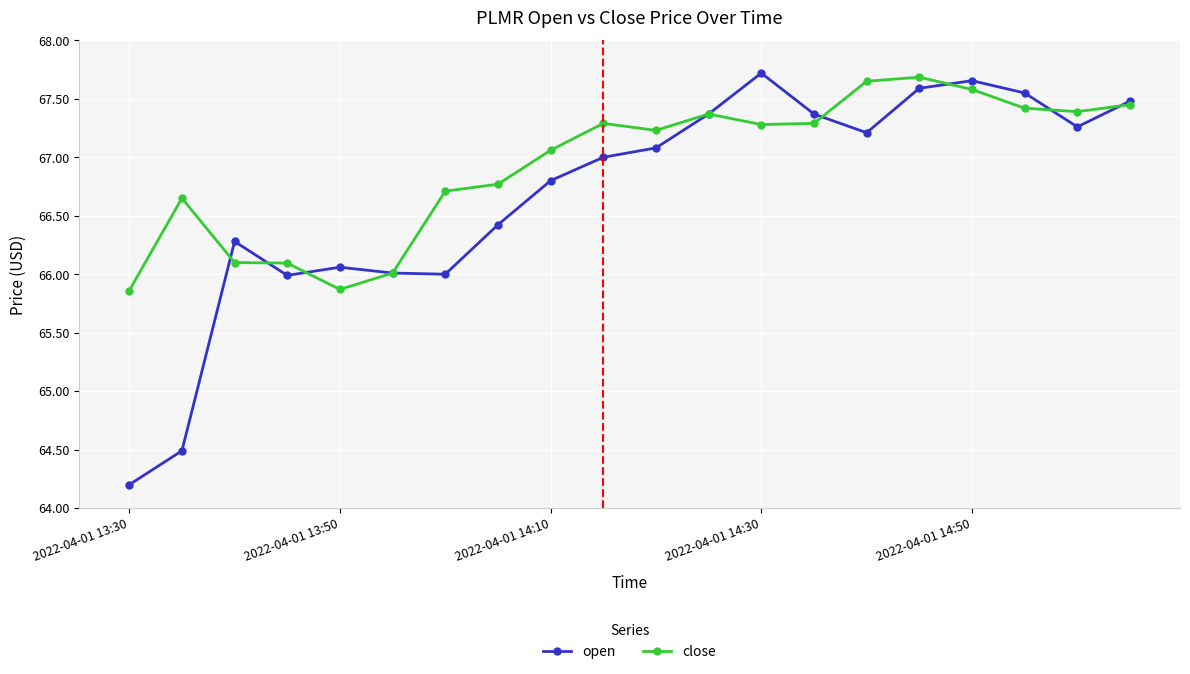

At how many categories does at least one series exceed 64?

20